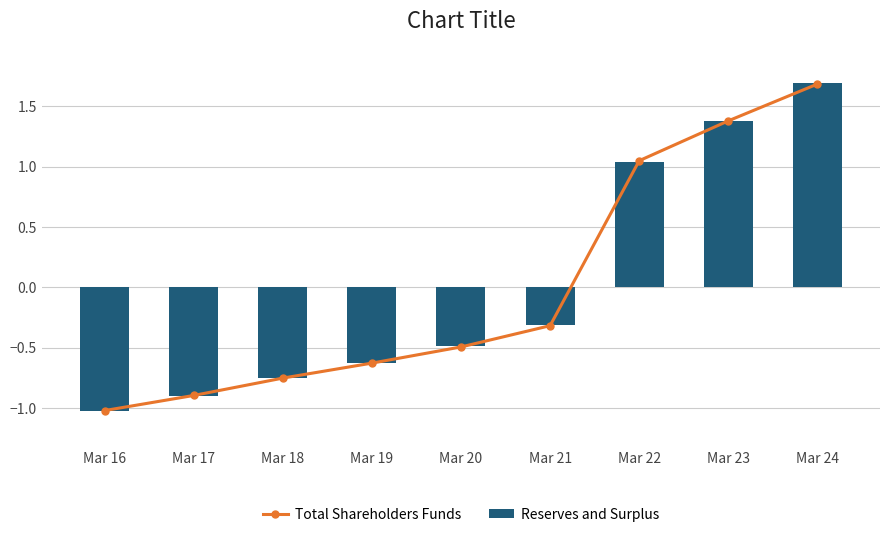

Rank the series by their average value, from lowest to highest.

Total Shareholders Funds, Reserves and Surplus